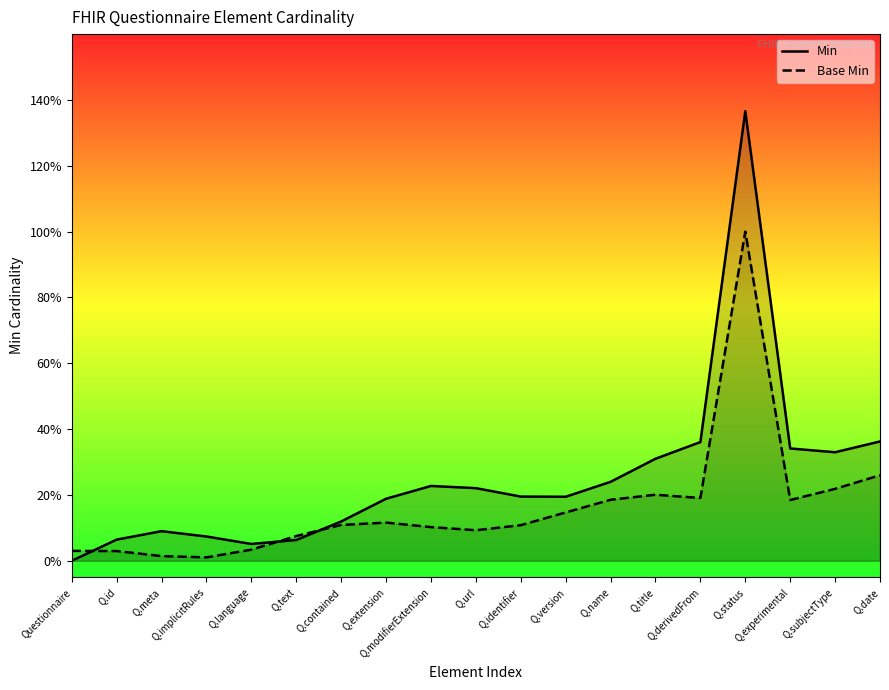

What is the difference between the Base Min values at Q.language and Q.experimental?

0.2